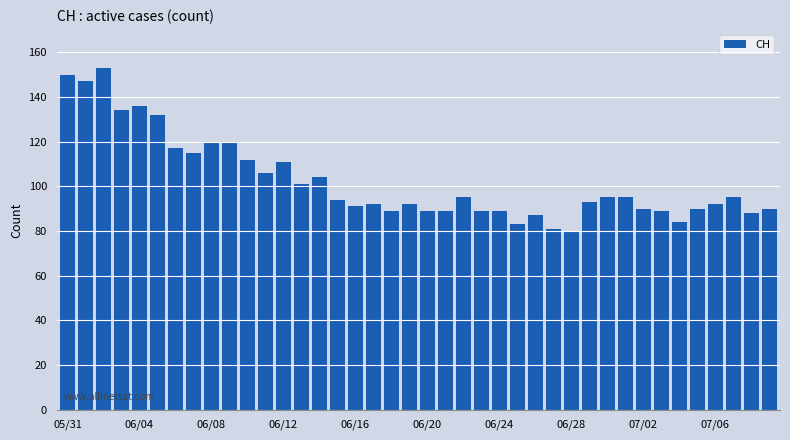

Are the bars grouped side by side (vs. stacked)?

No